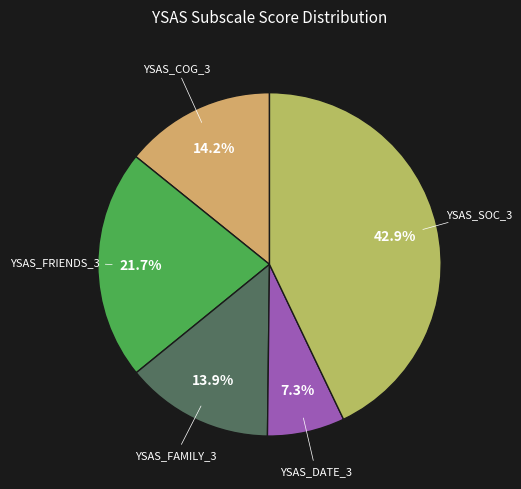

To the nearest percent, what is the difference between the largest and smallest slice percentages?

36%